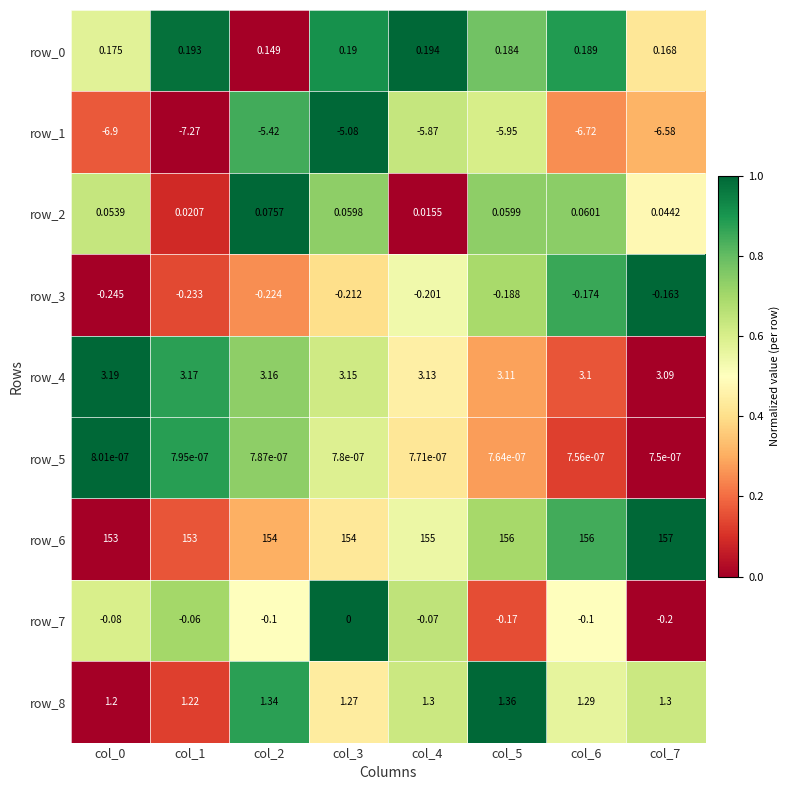

Is the value of row_4 at col_2 greater than the value of row_2 at col_1?

Yes